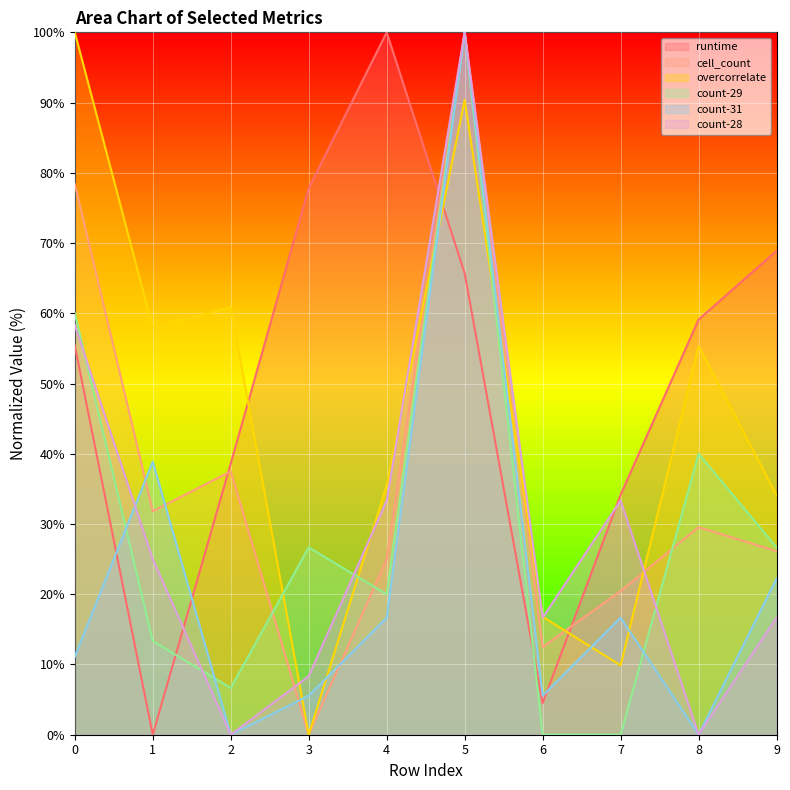

How many categories are shown in the chart?

10